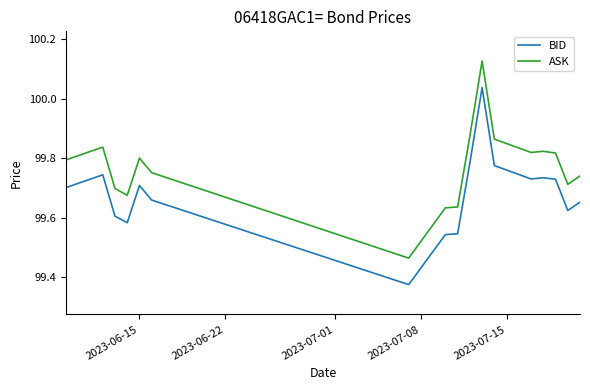

What are all the series names shown in the legend?

BID, ASK